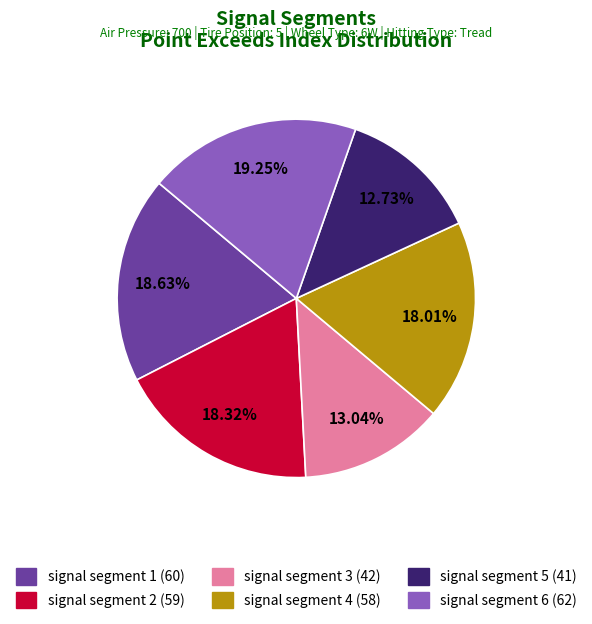

How many segments does this pie chart have?

6